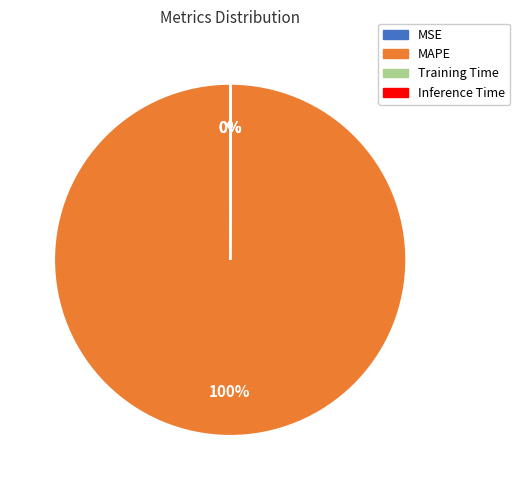

To the nearest percent, what portion does MAPE represent?

100%